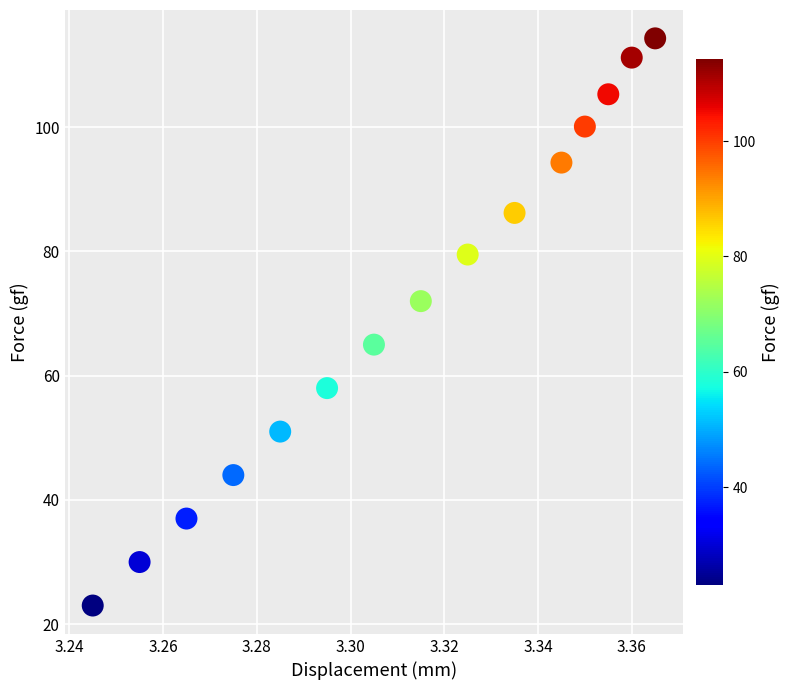

What is the range of Y values (max minus min)?

91.3